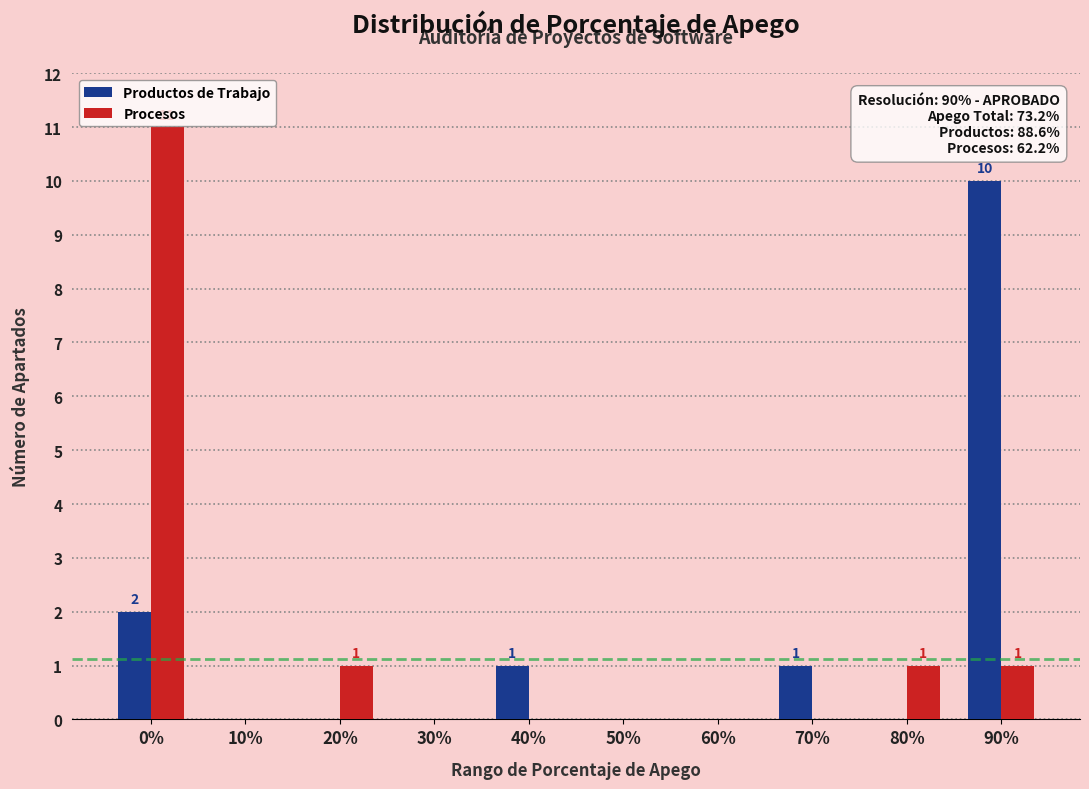

Reading left to right, transcribe all the data shown in this chart.

Productos de Trabajo: 0%=2	10%=0	20%=0	30%=0	40%=1	50%=0	60%=0	70%=1	80%=0	90%=10
Procesos: 0%=11	10%=0	20%=1	30%=0	40%=0	50%=0	60%=0	70%=0	80%=1	90%=1